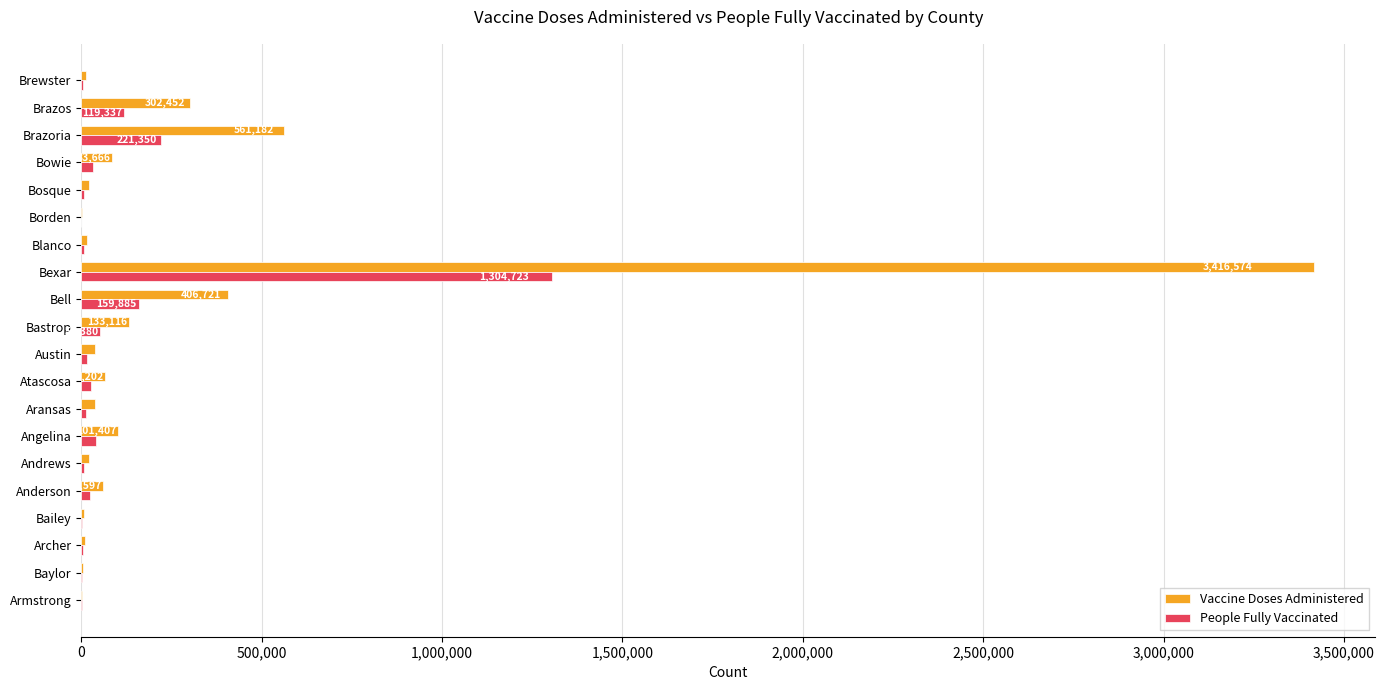

Which series has the largest total across all categories?

Vaccine Doses Administered